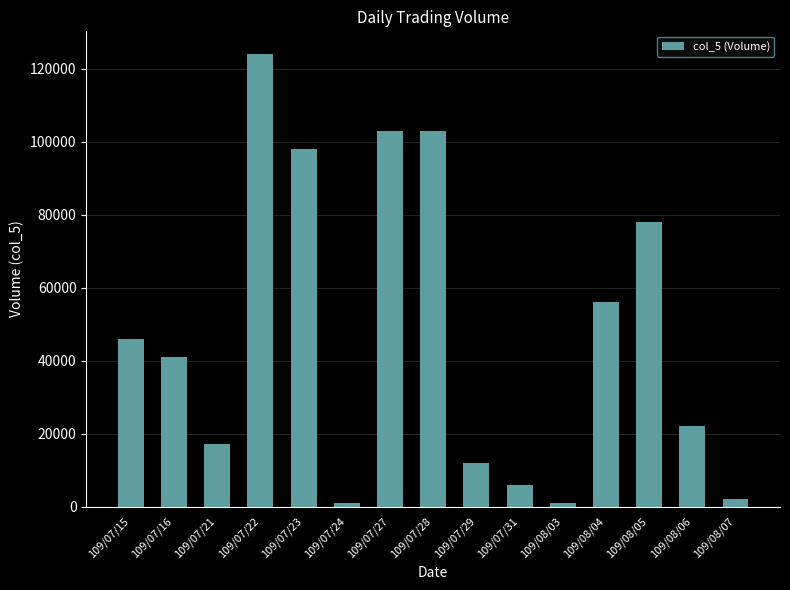

Are the bars horizontal?

No